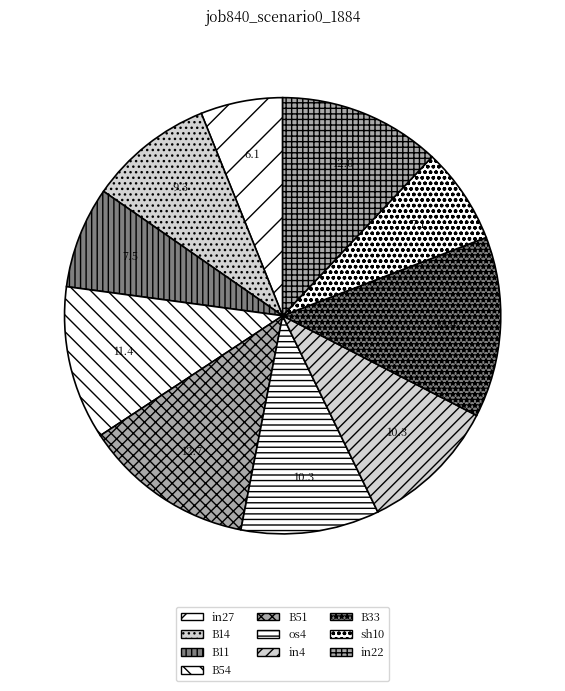

How many slices are in this pie chart?

10